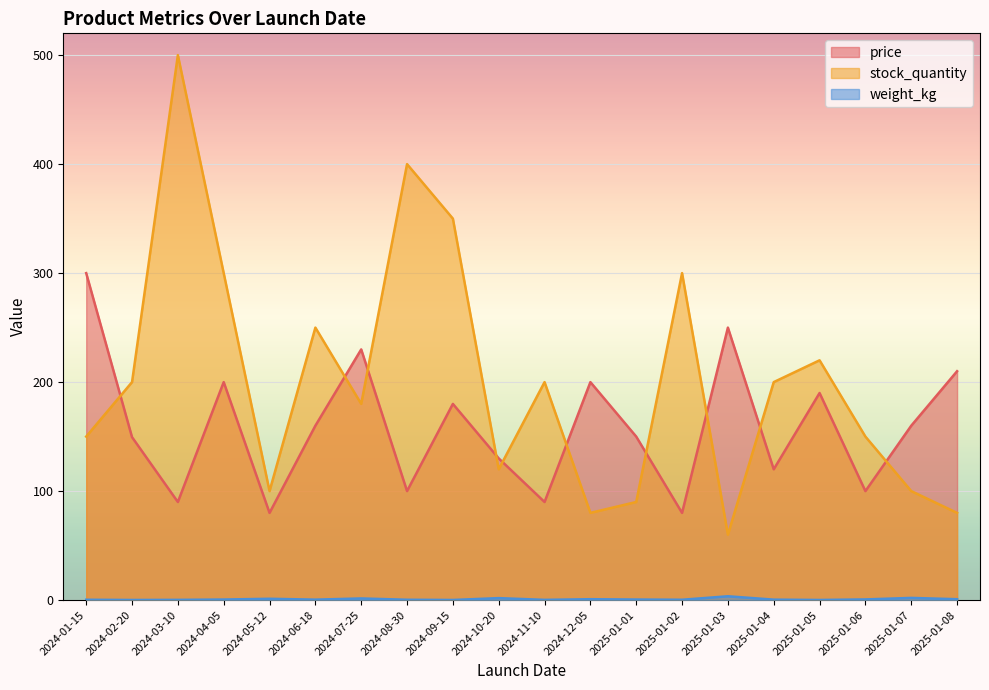

True or false: weight_kg and price intersect in this chart.

False